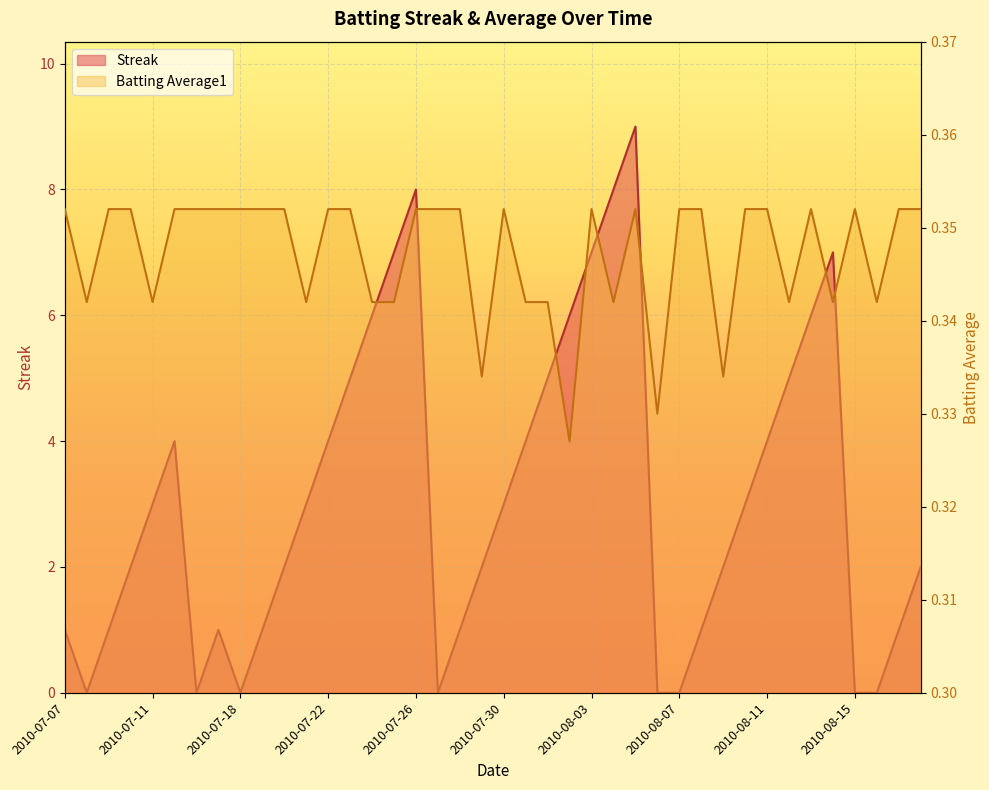

In Streak, how many points are lower than both neighbors (excluding endpoints)?

4